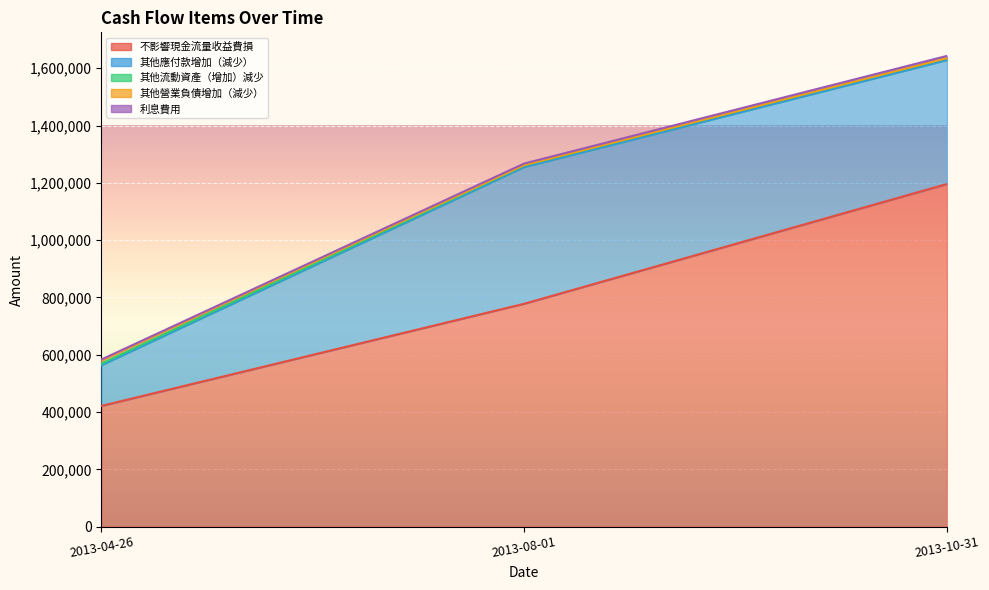

Rank the series by their maximum value, from lowest to highest.

其他流動資產（增加）減少, 利息費用, 其他營業負債增加（減少）, 其他應付款增加（減少）, 不影響現金流量之收益費損項目合計